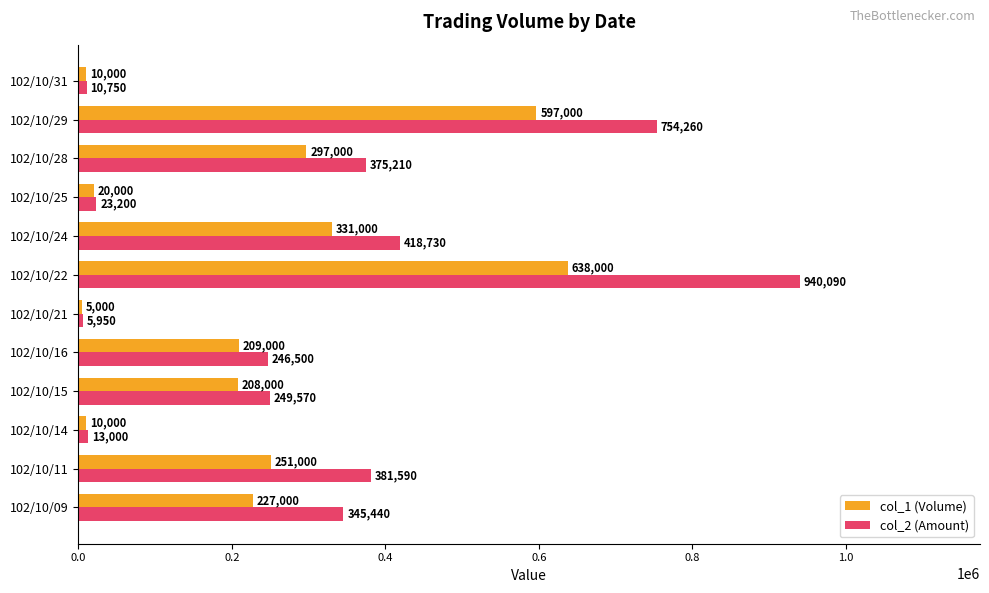

What is the spread (max minus min) of values at 102/10/25?

3200